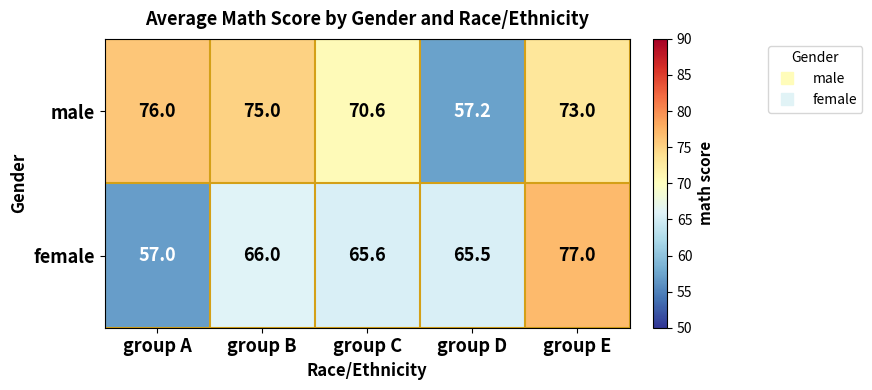

List the series in order of their overall mean, lowest first.

female, male